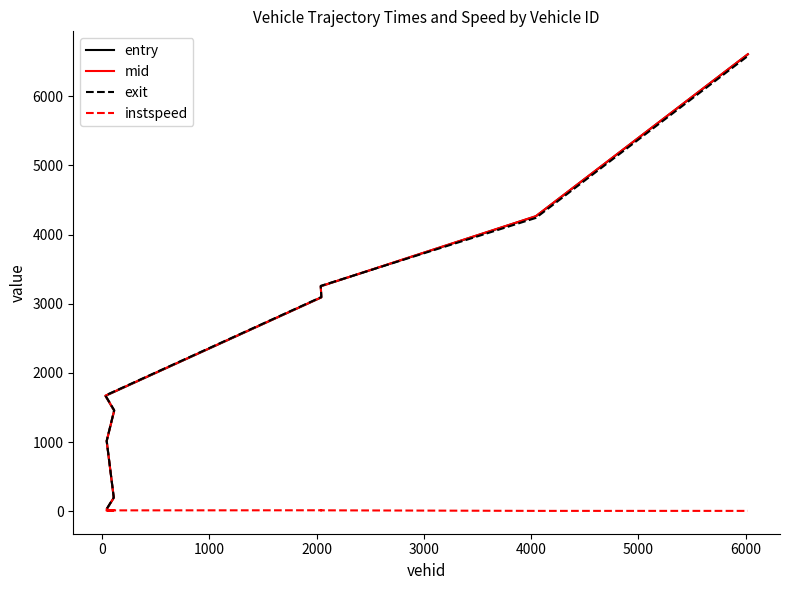

Which series has the largest total across all categories?

mid